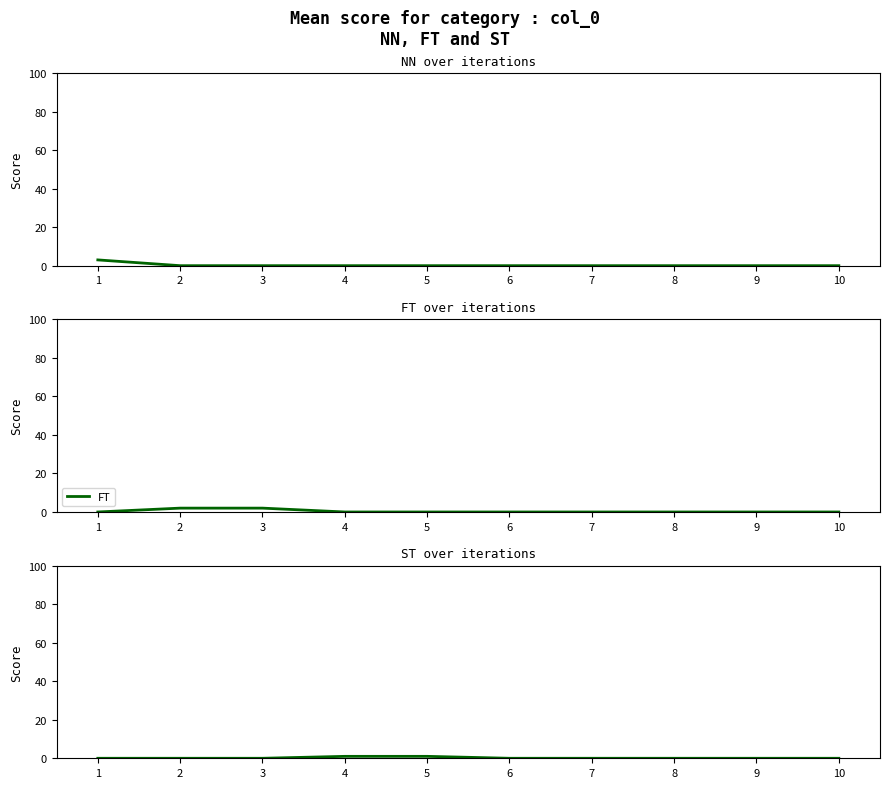

At which category does the chart reach its peak across all series?

1